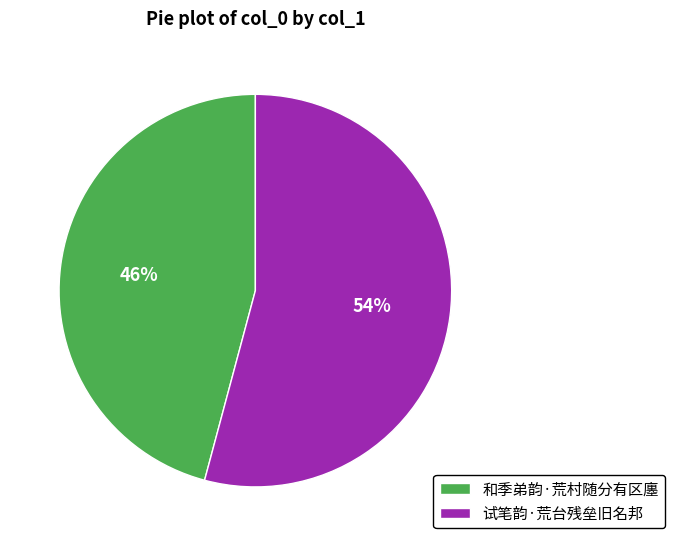

What percentage is the 和季弟韵·荒村随分有区廛 slice, to the nearest percent?

46%